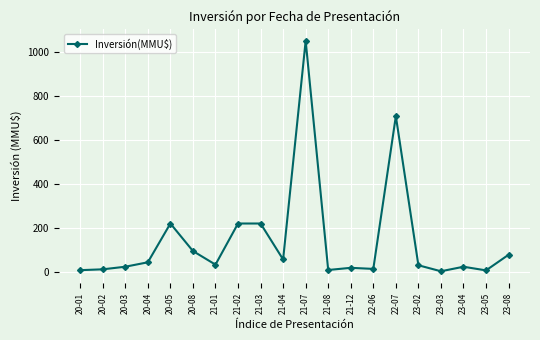

Count the number of categories in the chart.

20